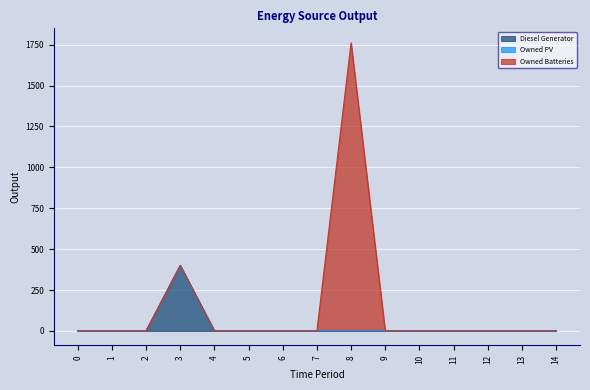

True or false: Owned Batteries and Diesel Generator cross at least once.

False